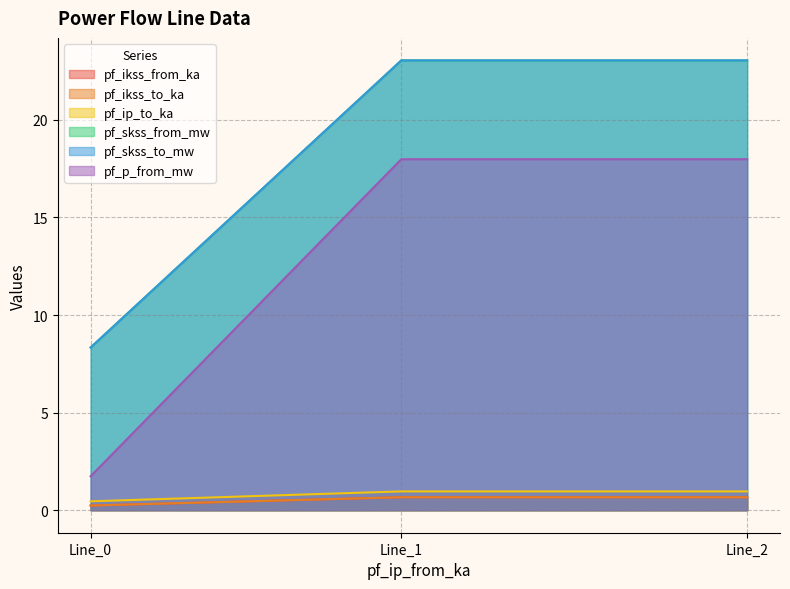

List the series in order of their peak value, lowest first.

pf_ikss_to_ka, pf_ip_to_ka, pf_skss_from_mw, pf_ikss_from_ka, pf_skss_to_mw, pf_p_from_mw